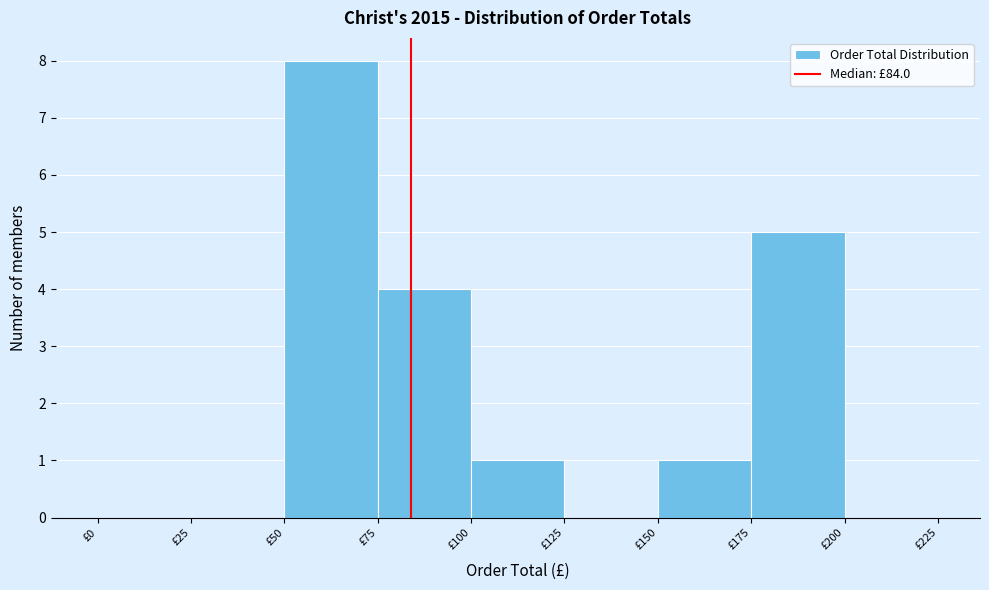

Reading left to right, transcribe this chart: for each bar, give the range it covers on the x-axis and its height. The values are not printed on the chart, so give them approximately, as read against the axis.

0 to 25: 0
25 to 50: 0
50 to 75: 8
75 to 100: 4
100 to 125: 1
125 to 150: 0
150 to 175: 1
175 to 200: 5
200 to 225: 0